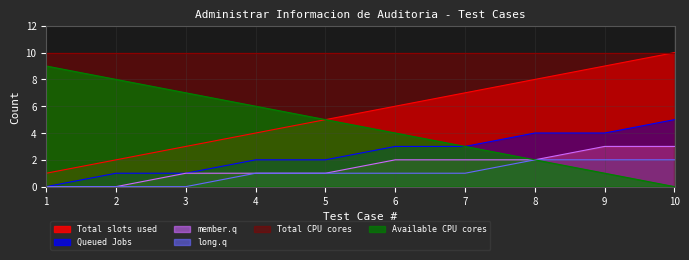

Between 5 and 8, which series saw the biggest shift?

Total slots used